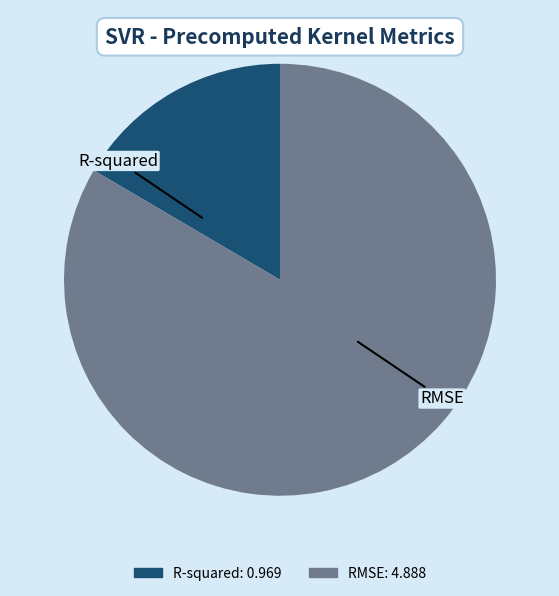

Is RMSE the majority of the pie?

Yes